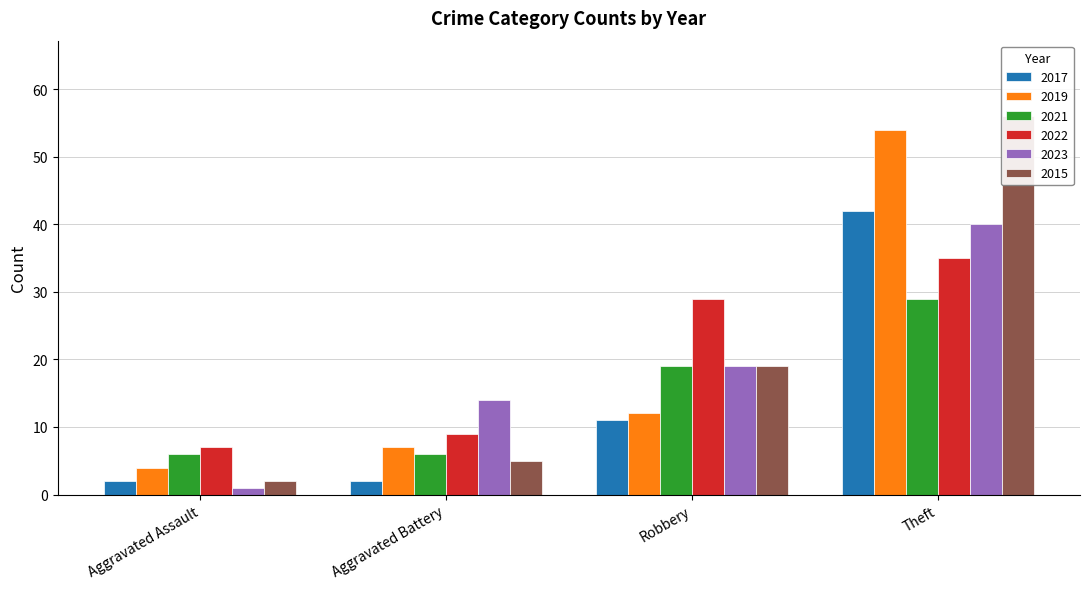

At which label does 2022 reach its peak?

Theft